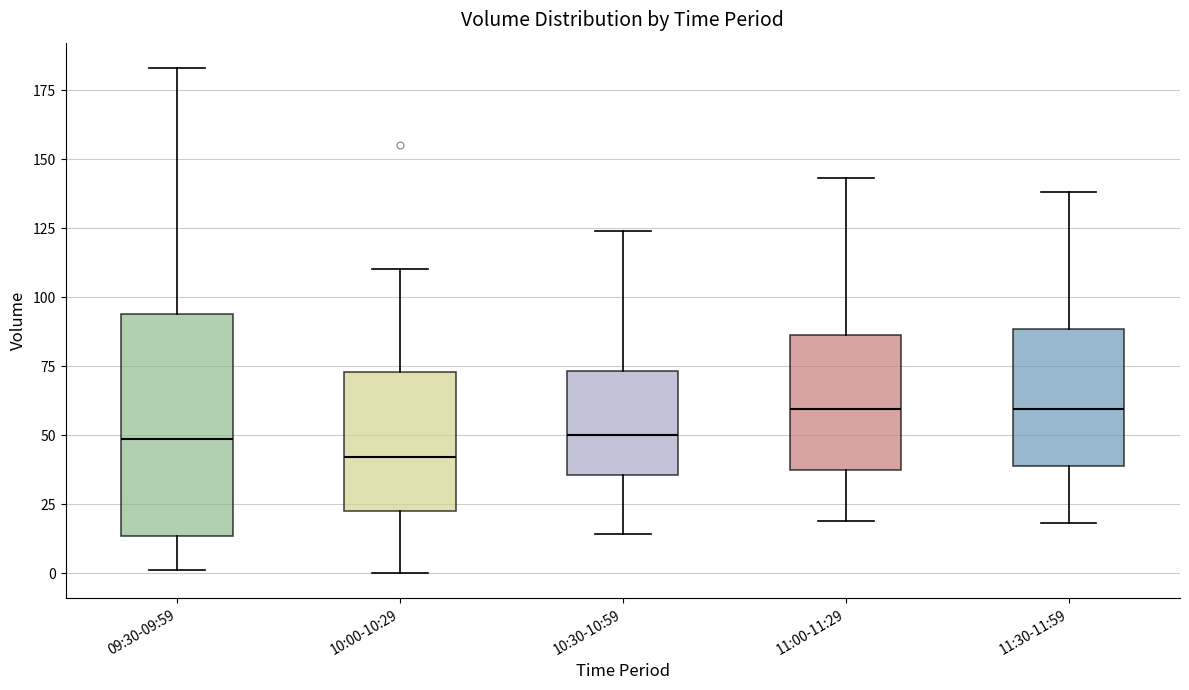

Reading left to right, read every box against the y-axis: the position of its median line, the range the box covers, and the ends of its whiskers. The values are not printed on the chart, so give them approximately, as read against the axis.

09:30-09:59: median 50, box 15 to 95, whiskers 0 to 185
10:00-10:29: median 40, box 25 to 75, whiskers 0 to 110
10:30-10:59: median 50, box 35 to 75, whiskers 15 to 125
11:00-11:29: median 60, box 40 to 85, whiskers 20 to 145
11:30-11:59: median 60, box 40 to 90, whiskers 20 to 140